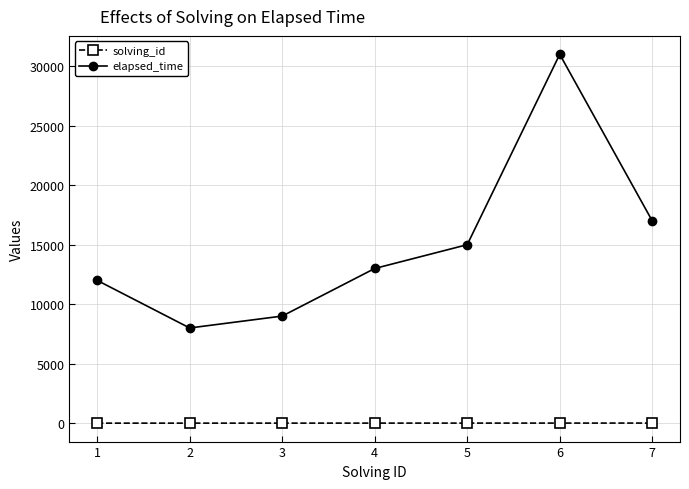

The value of elapsed_time at 7 is 17000. True or false?

True